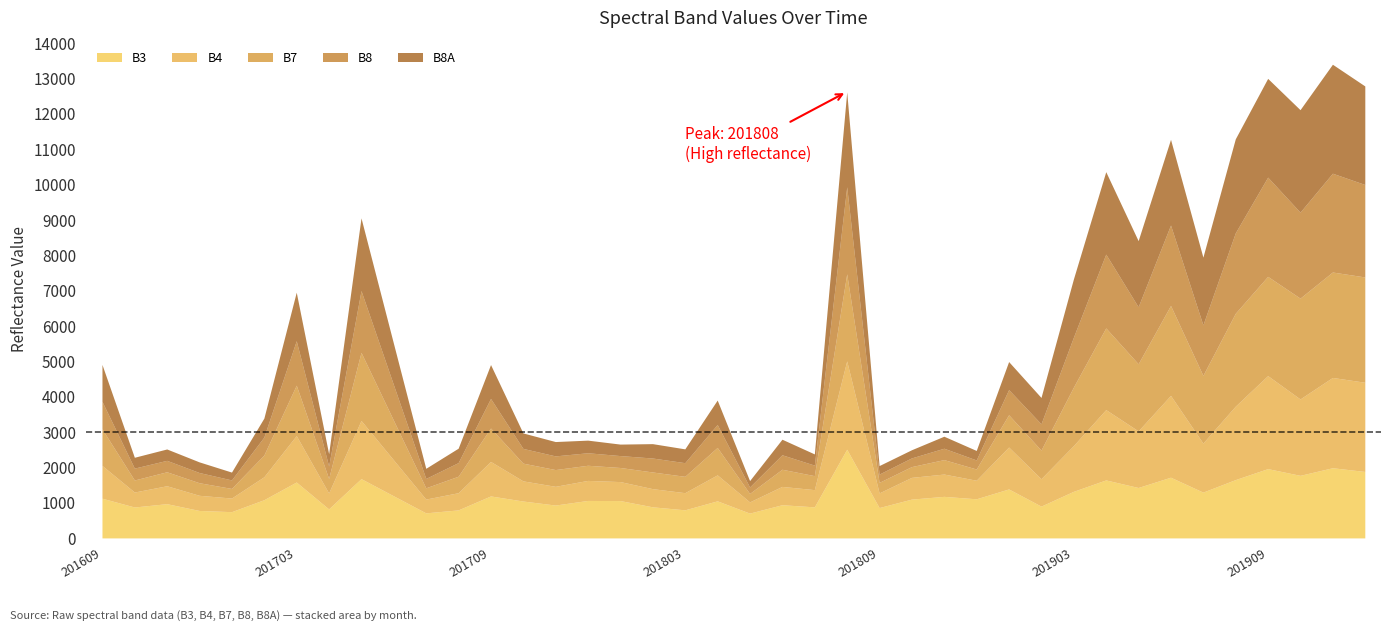

True or false: B8 has a value of 649 at 201804.

True